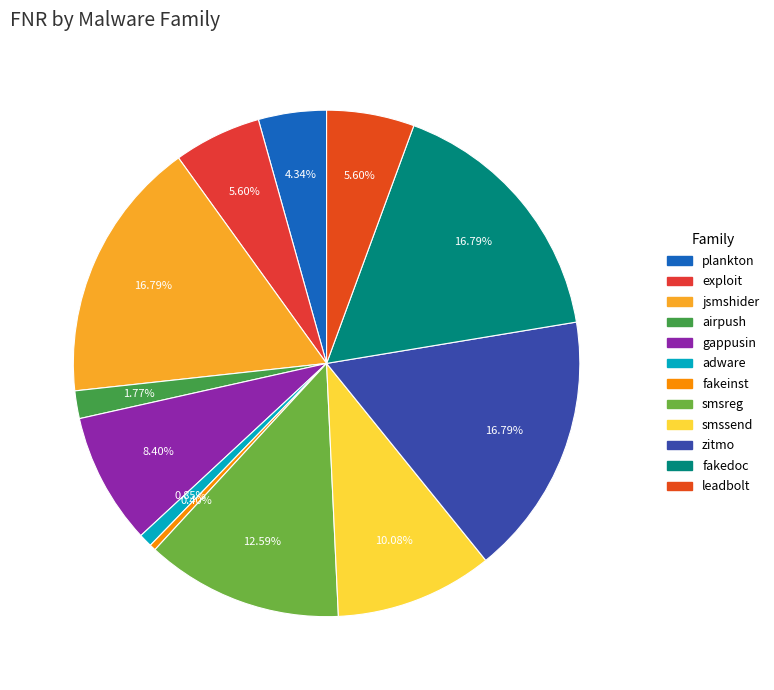

To the nearest percent, what is the difference between the largest and smallest slice percentages?

16%